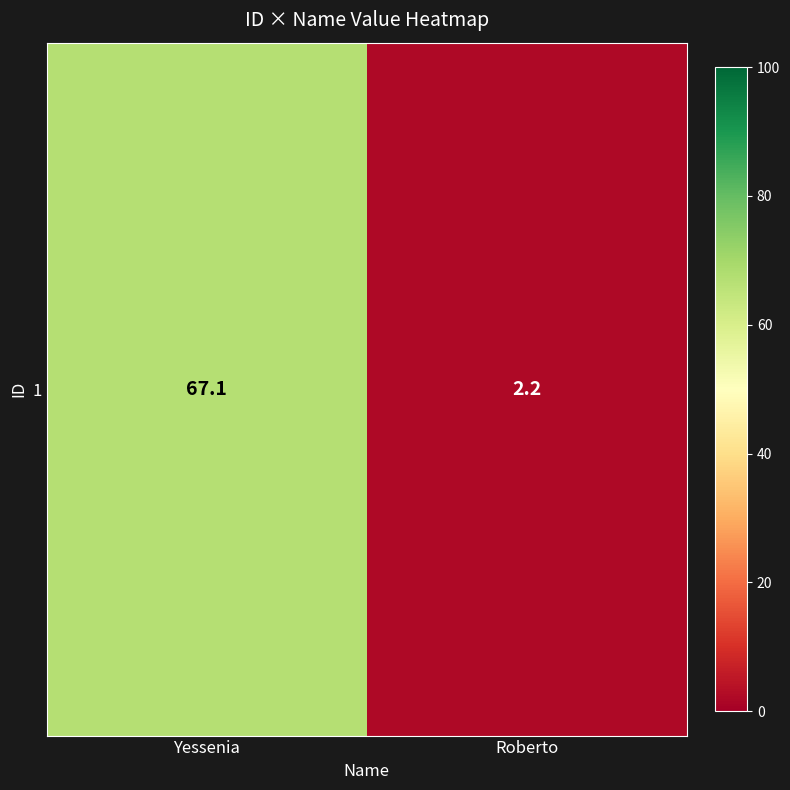

List the labels in order of value, largest first.

Yessenia, Roberto